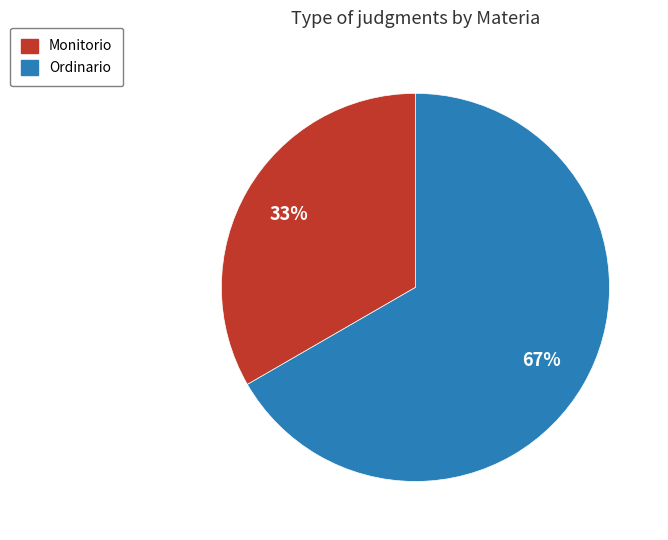

To the nearest percent, what is the average slice percentage?

50%